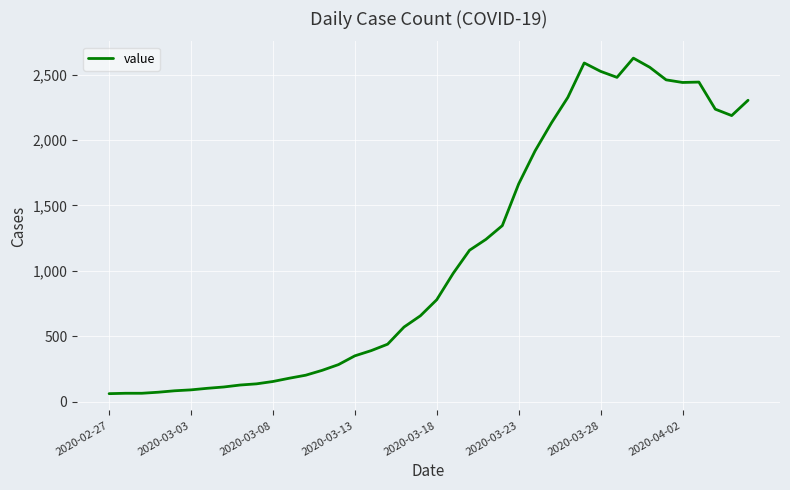

What is the smallest value displayed?

62